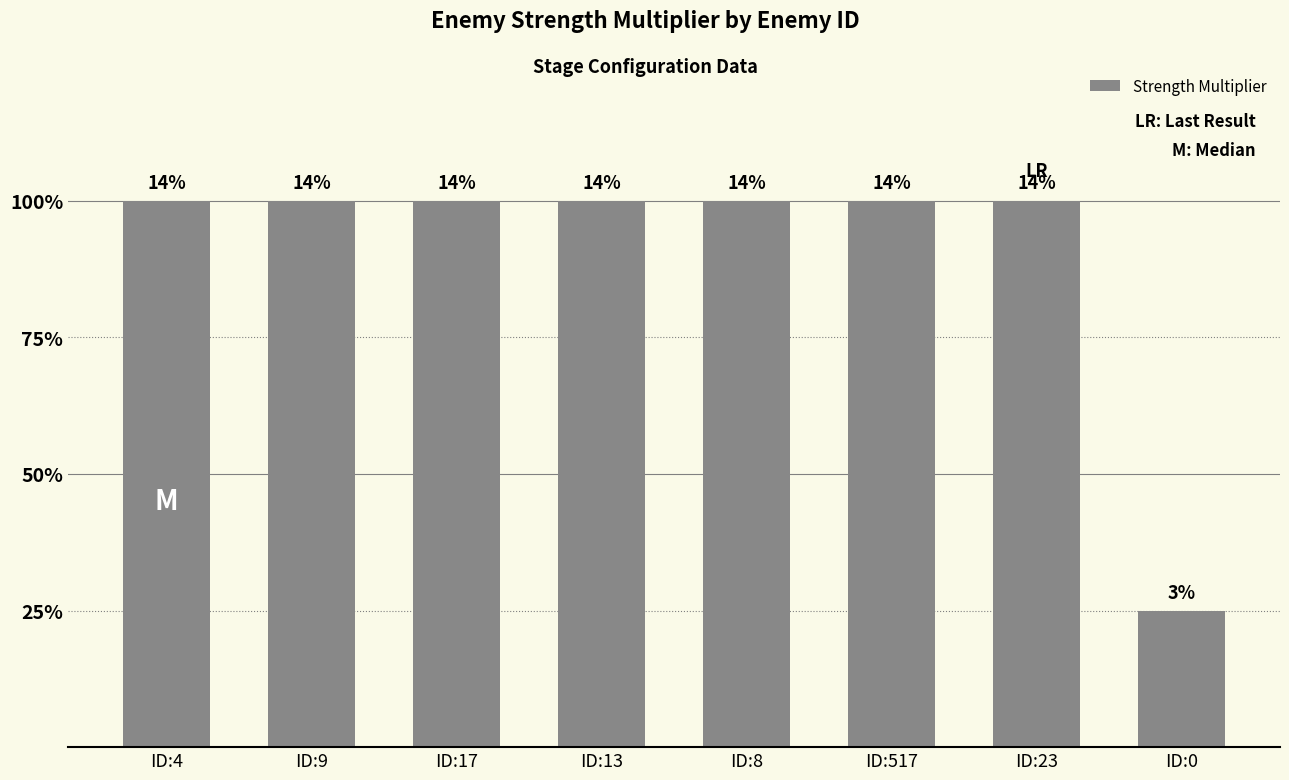

At which label is the value closest to 250?

ID:4